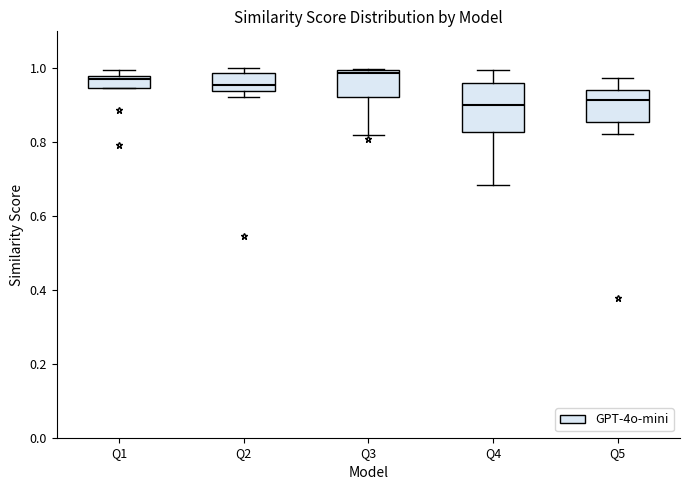

Comparing the boxes themselves (not the whiskers), which one is the tallest?

Q4